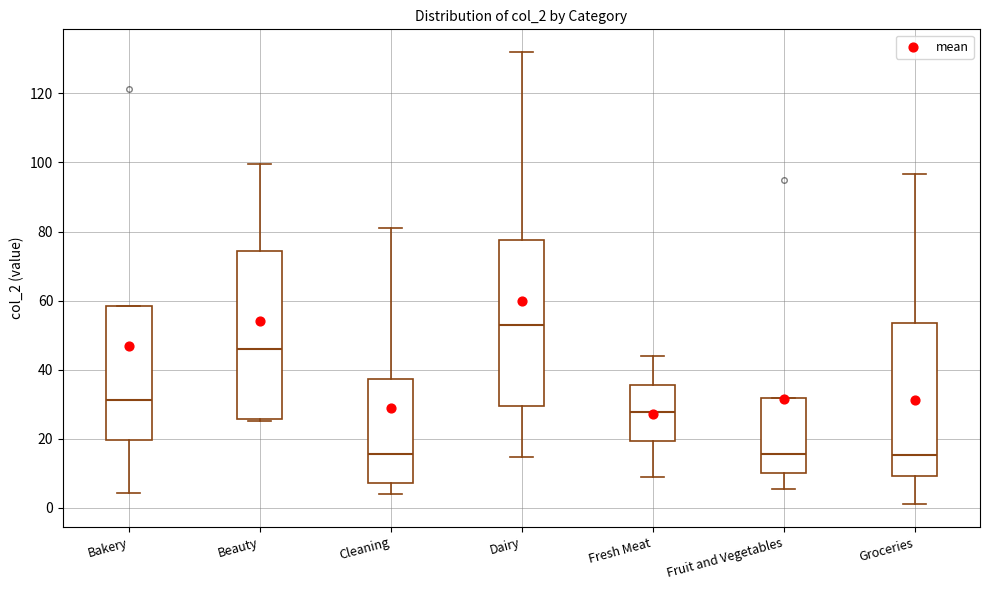

Which box's median line is the highest?

Dairy